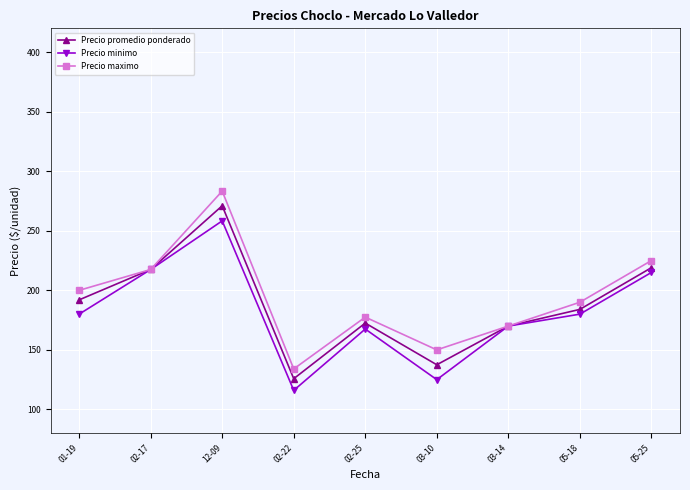

Where is the first local maximum for Precio promedio ponderado?

12-09